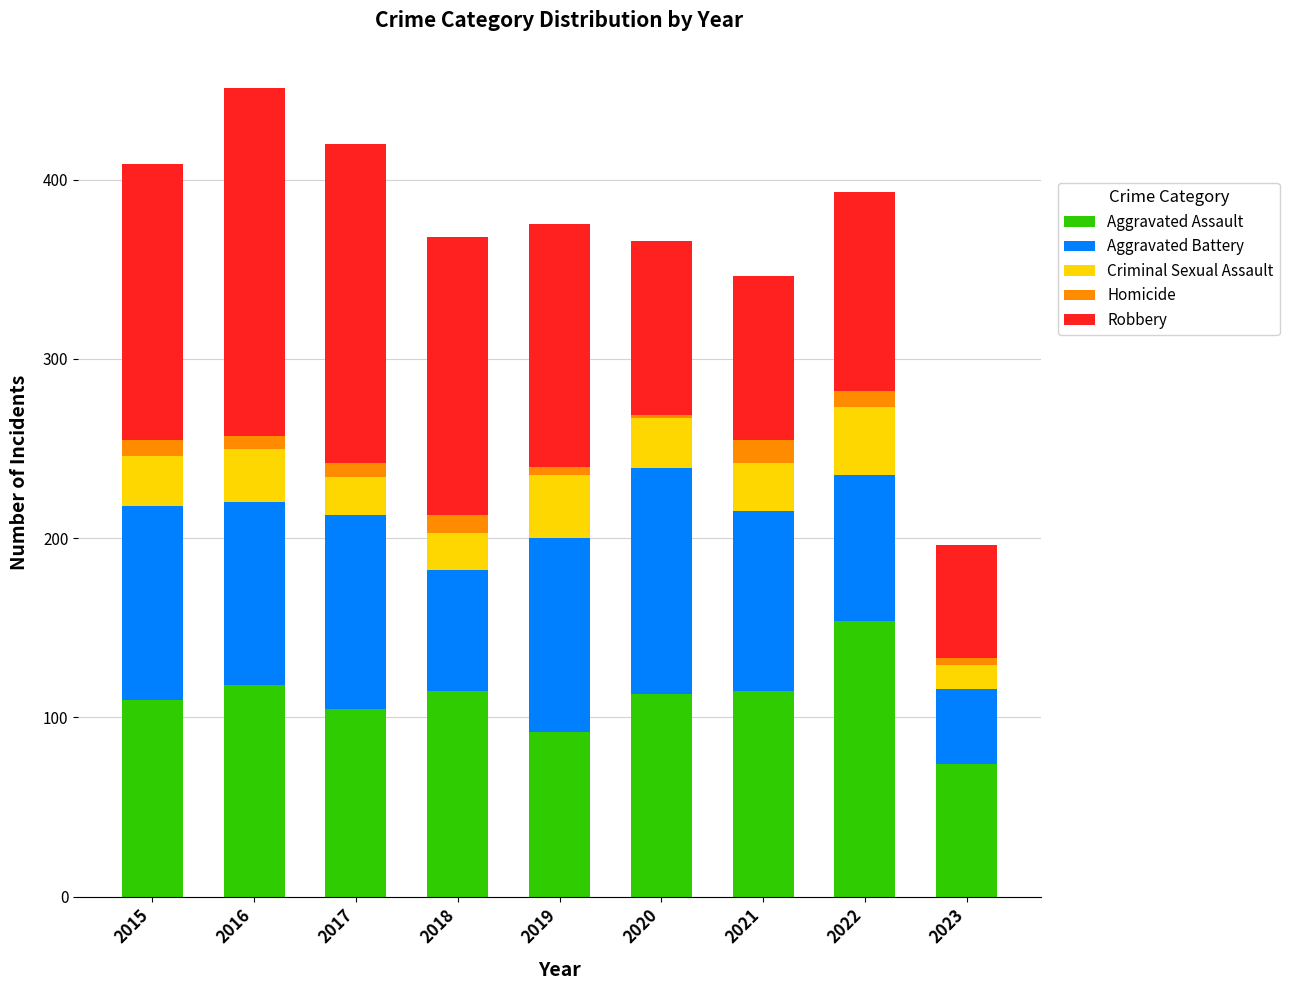

What is the highest value of the Aggravated Assault series?

154